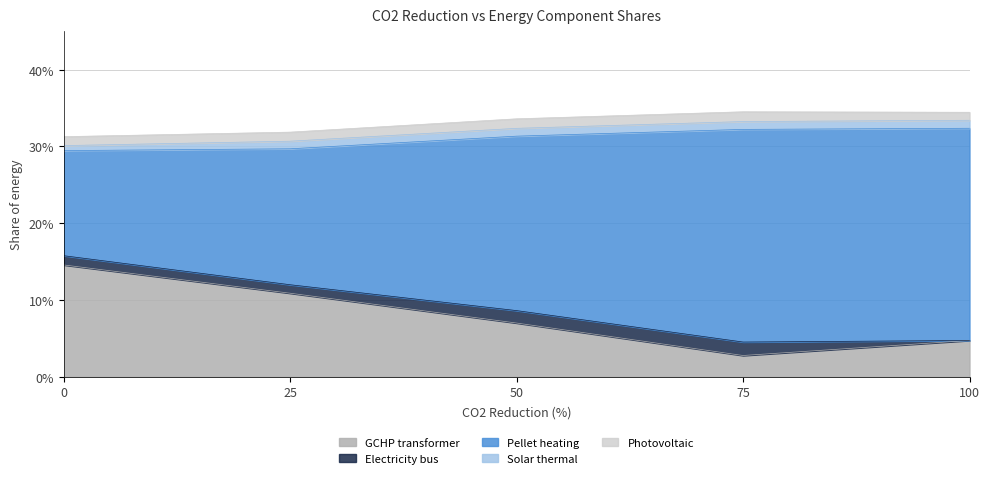

Is the value of 01_photovoltaic_electricity_source at 75 greater than the value of 01_GCHP_transformer at 0?

No